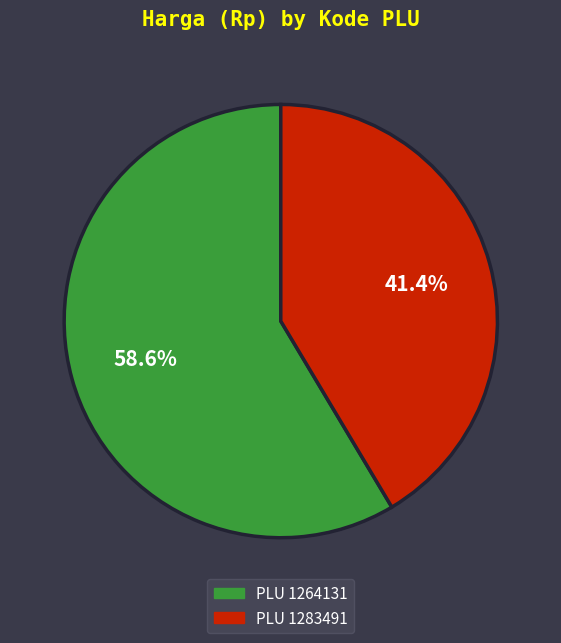

Approximately how many times larger is the value at PLU 1283491 compared to PLU 1264131?

0.7